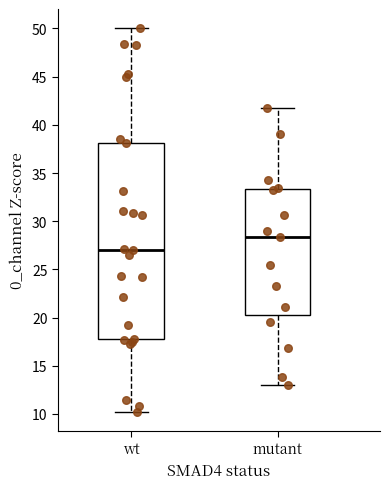

Which box has the lowest median line?

wt